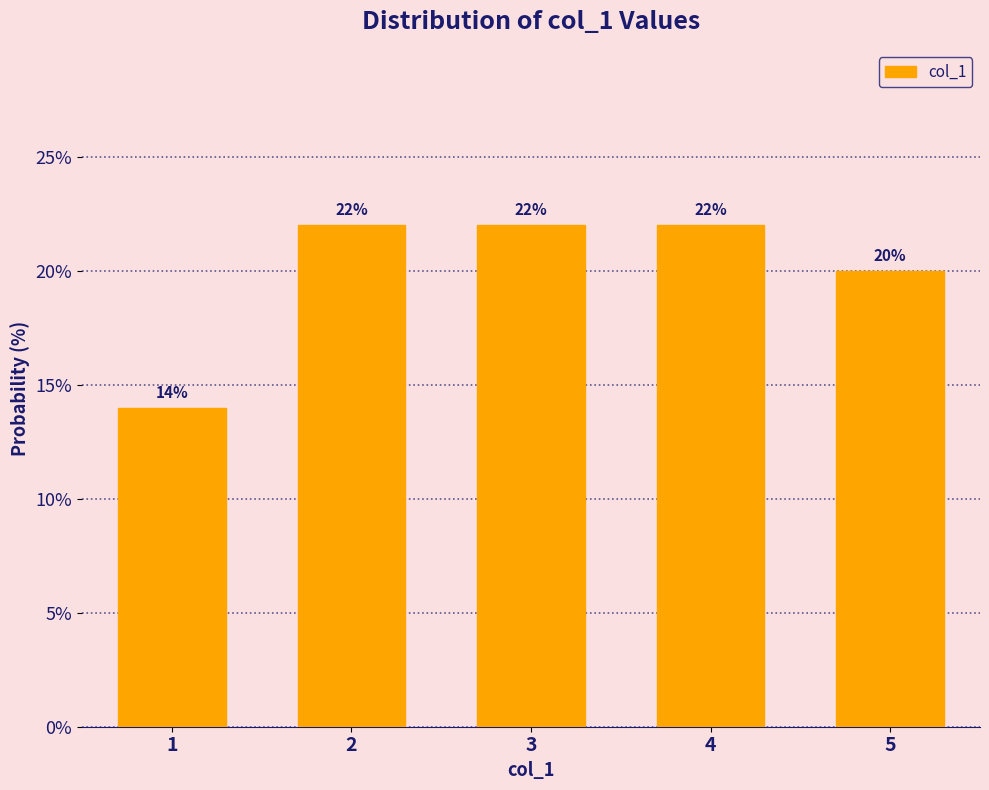

Reading left to right, list all the values displayed in this chart.

14.0	22.0	22.0	22.0	20.0